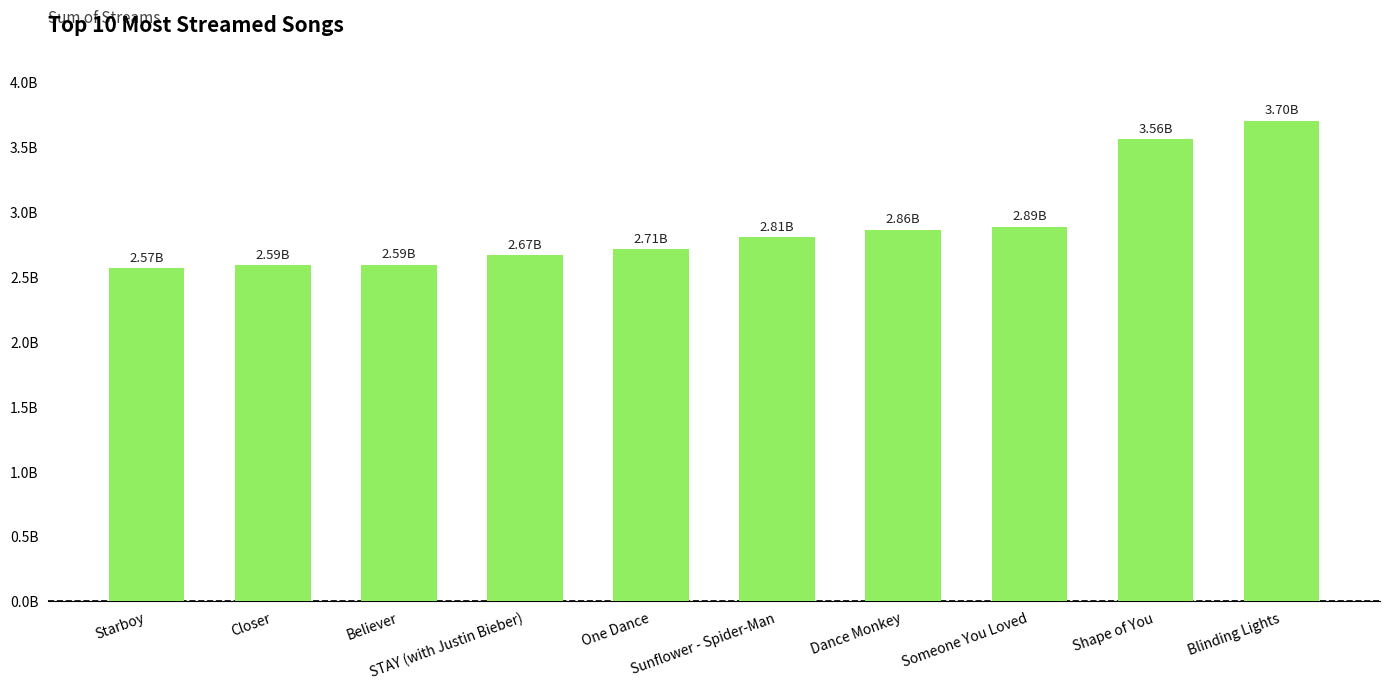

Which has a higher value, Sunflower - Spider-Man or Starboy?

Sunflower - Spider-Man